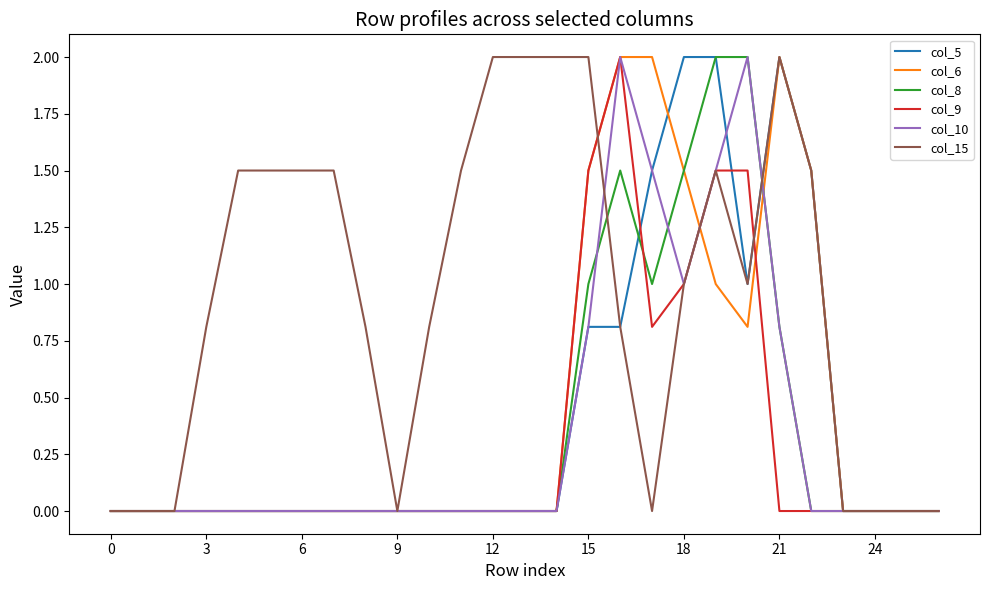

Which series has the largest total across all categories?

col_15